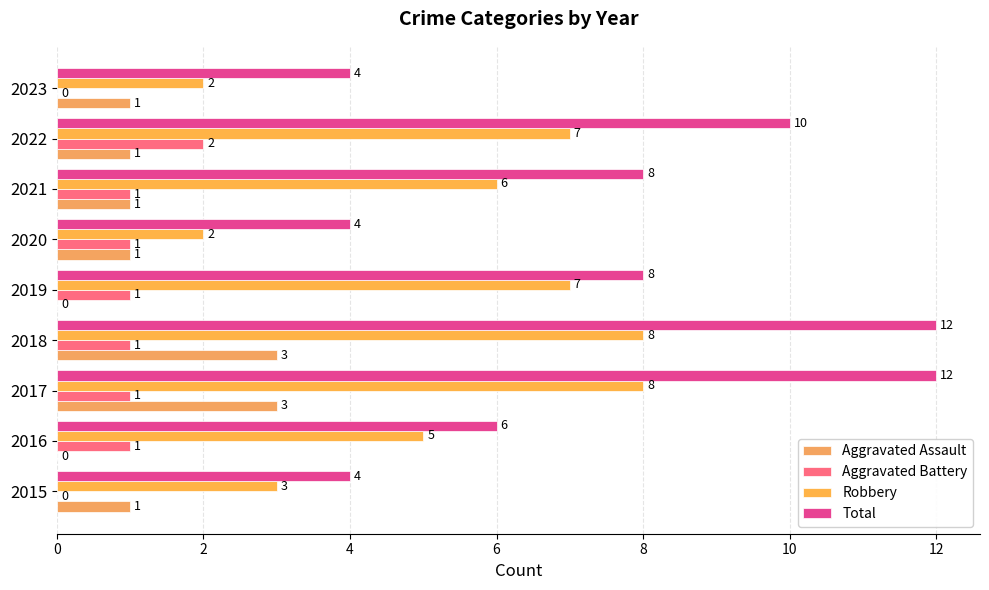

Reading left to right, list all the values displayed in this chart.

Aggravated Assault: 1	0	3	3	0	1	1	1	1
Aggravated Battery: 0	1	1	1	1	1	1	2	0
Robbery: 3	5	8	8	7	2	6	7	2
Total: 4	6	12	12	8	4	8	10	4